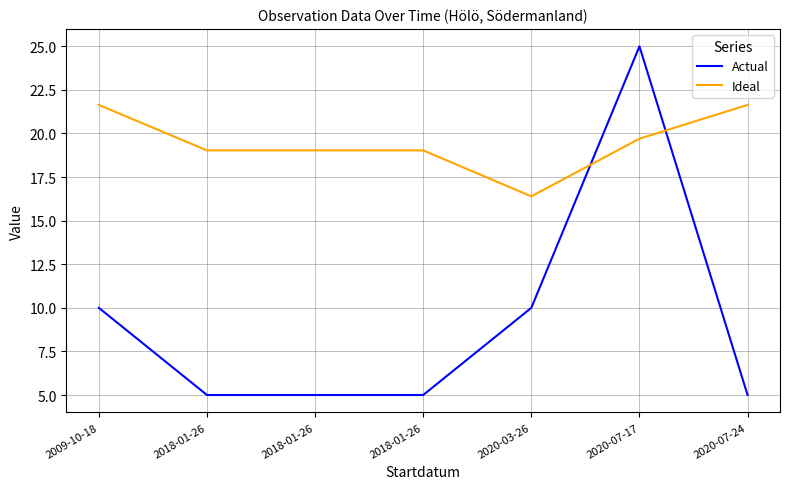

How many Actual values are between 5 and 10?

6